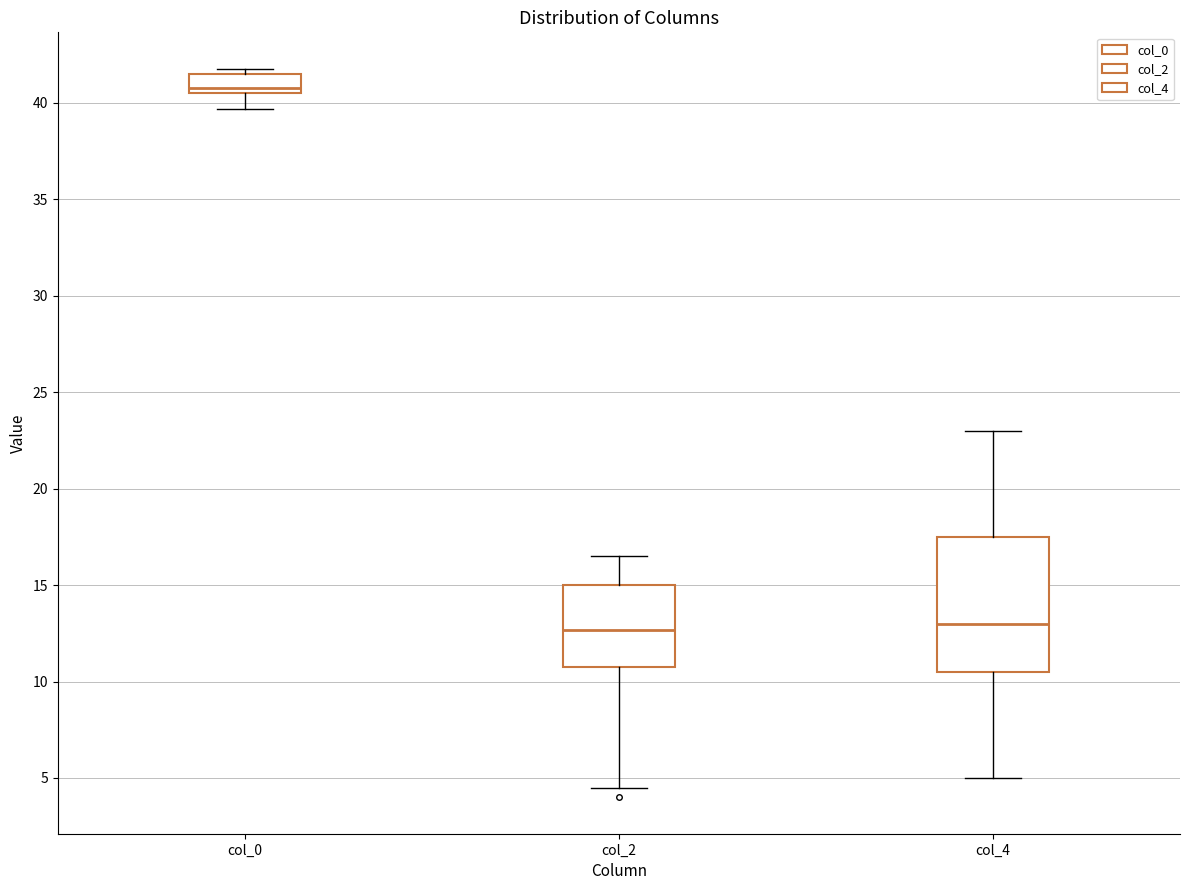

Reading left to right, transcribe this box plot: for each box, give where its median line is, the range the box spans, and where its two whiskers end, as read against the y-axis. The values are not printed on the chart, so give them approximately, as read against the axis.

col_0: median 41.0, box 40.5 to 41.5, whiskers 39.5 to 42.0
col_2: median 12.5, box 11.0 to 15.0, whiskers 4.5 to 16.5
col_4: median 13.0, box 10.5 to 17.5, whiskers 5.0 to 23.0